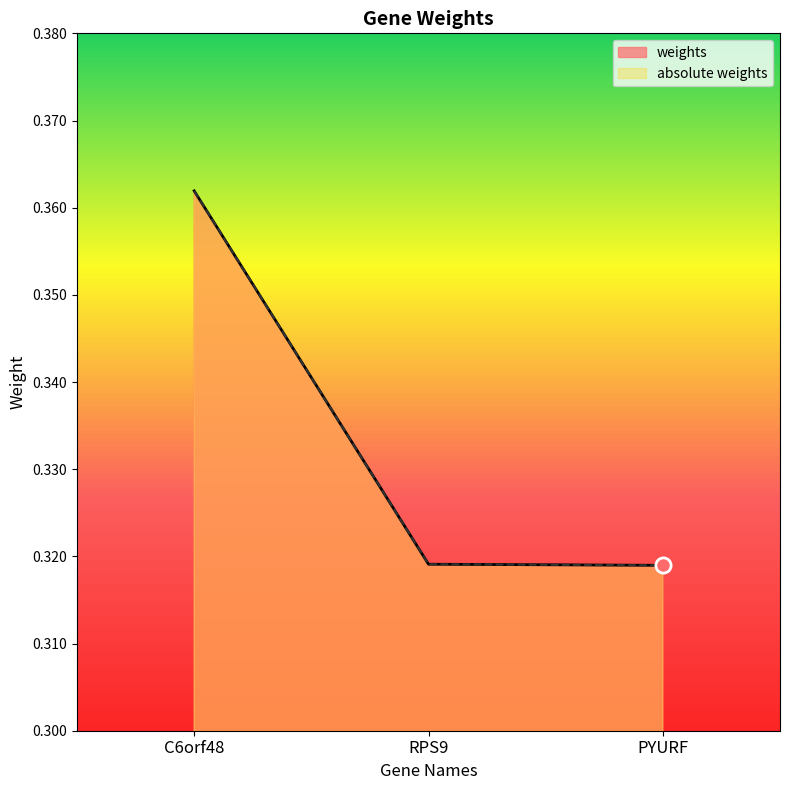

At how many categories does at least one series exceed 0?

3